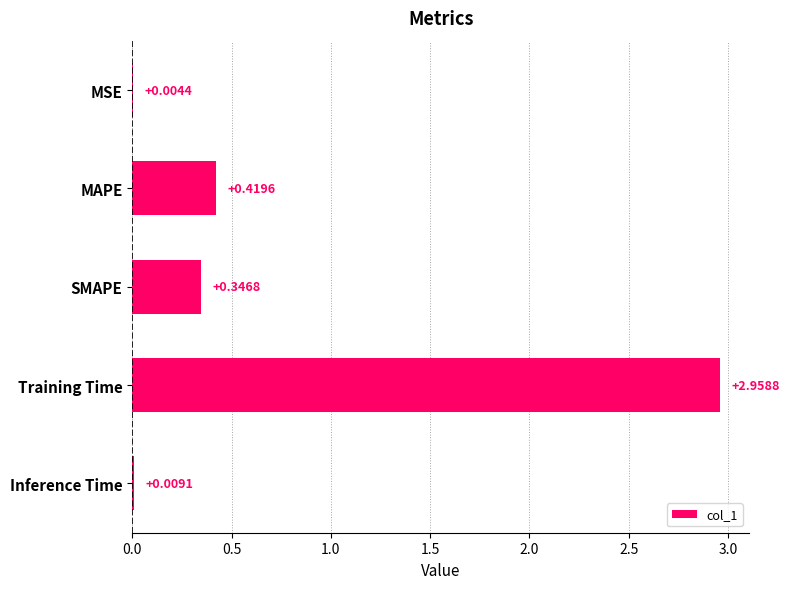

Which category has the highest value across all series?

Training Time